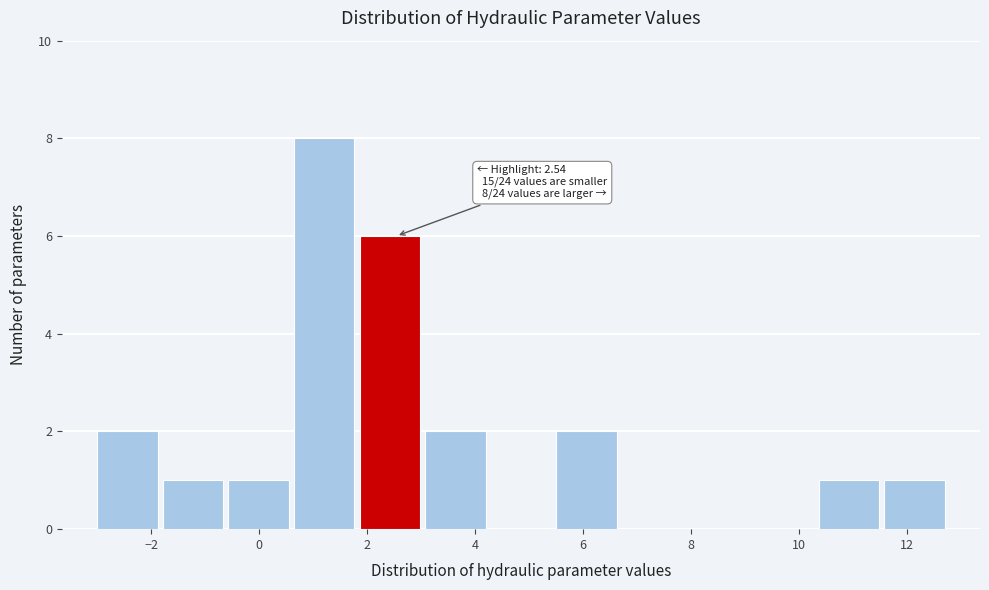

Which range on the x-axis has the tallest bar?

0.6 to 1.8